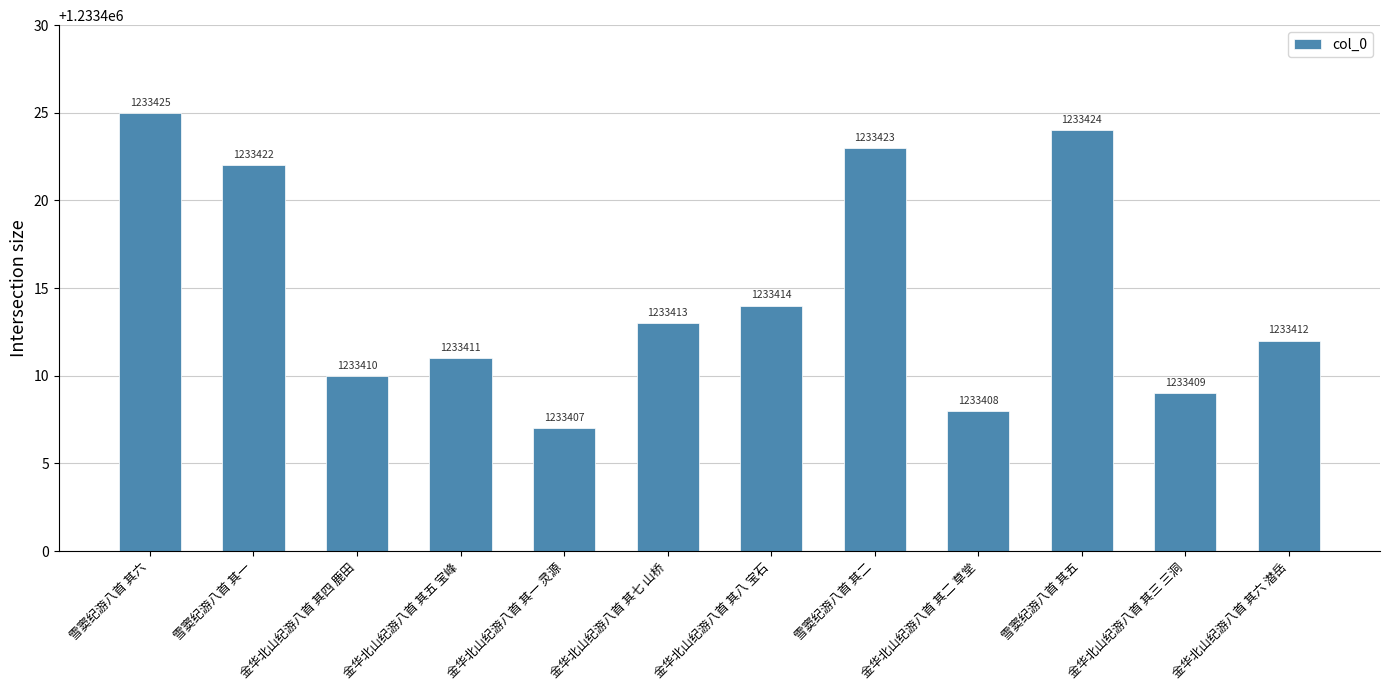

Reading right to left, extract all data points from this chart.

1233412	1233409	1233424	1233408	1233423	1233414	1233413	1233407	1233411	1233410	1233422	1233425